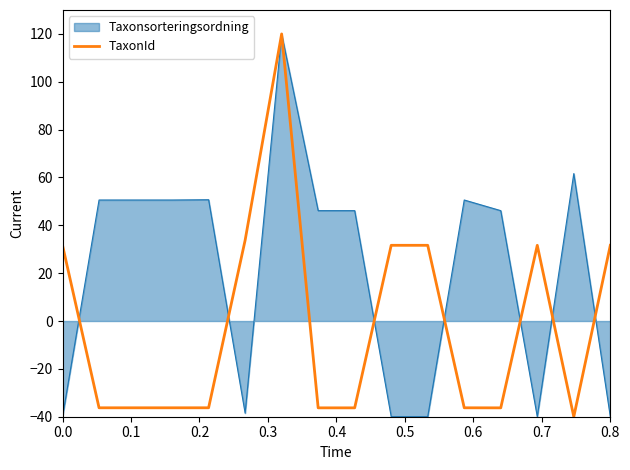

Rank the series by their average value, from lowest to highest.

TaxonId, Taxonsorteringsordning